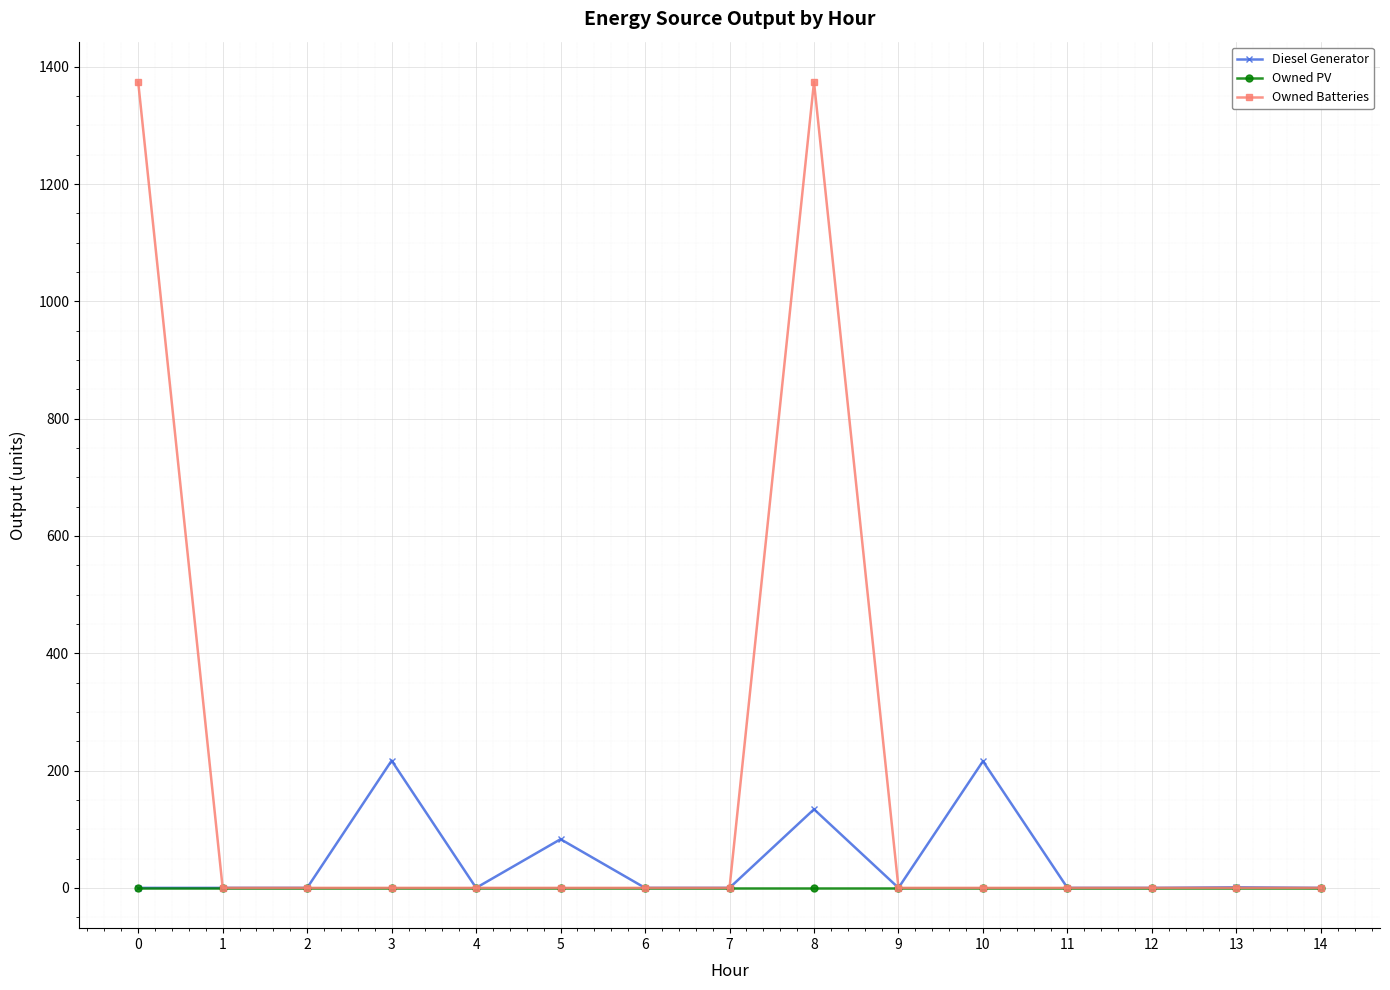

What is the total value across all series at 3?

217